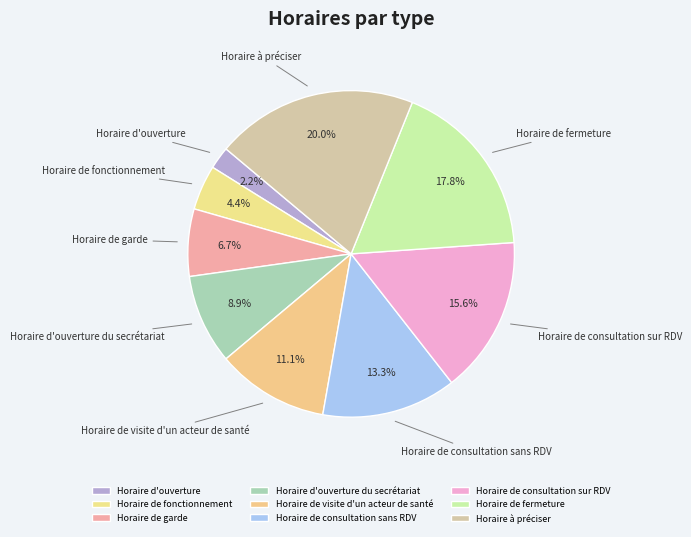

Is there any slice that represents more than half of the pie?

No